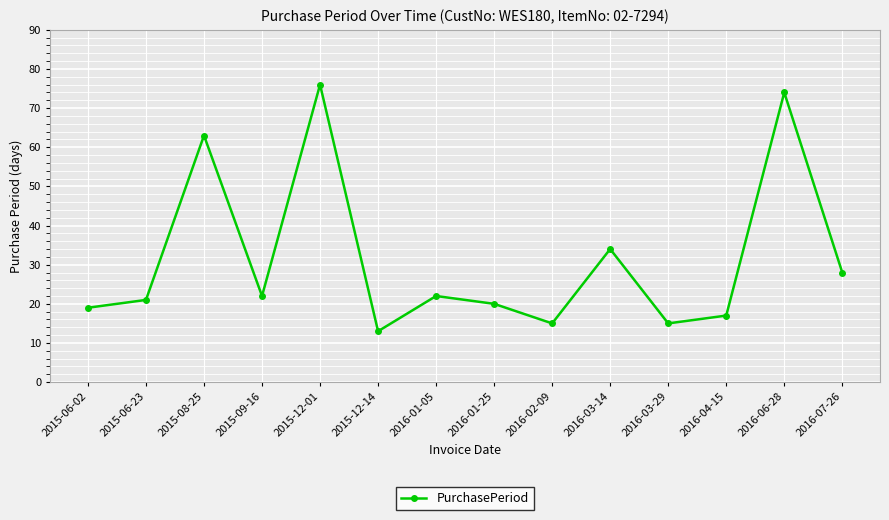

The chart shows a value of 13 at 2015-12-14. True or false?

True